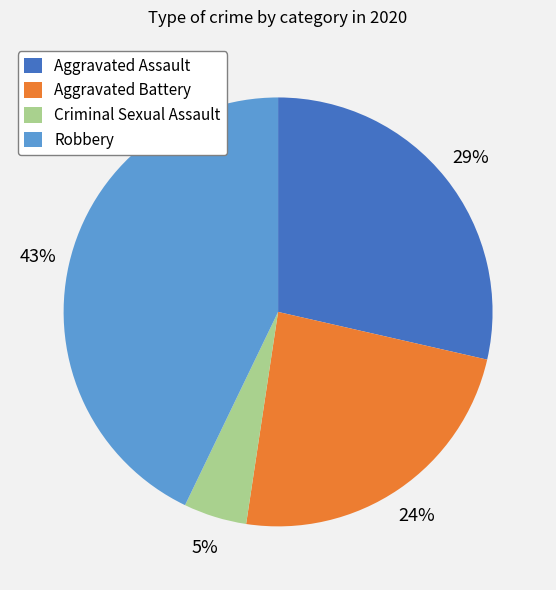

To the nearest percent, what is the difference between the largest and smallest slice percentages?

43%